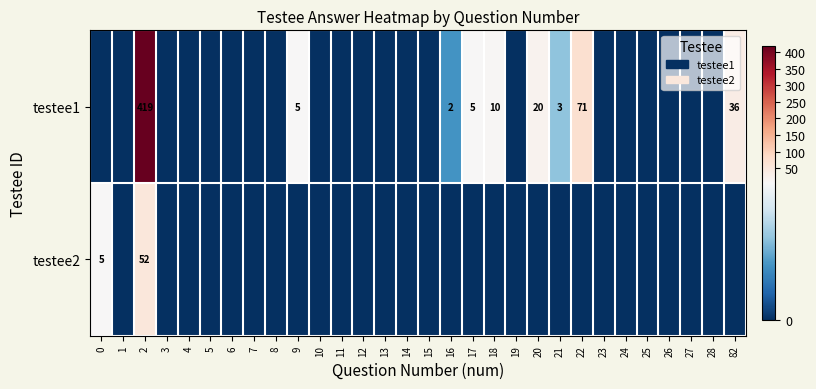

The testee1 series shows 0 at 15. True or false?

True